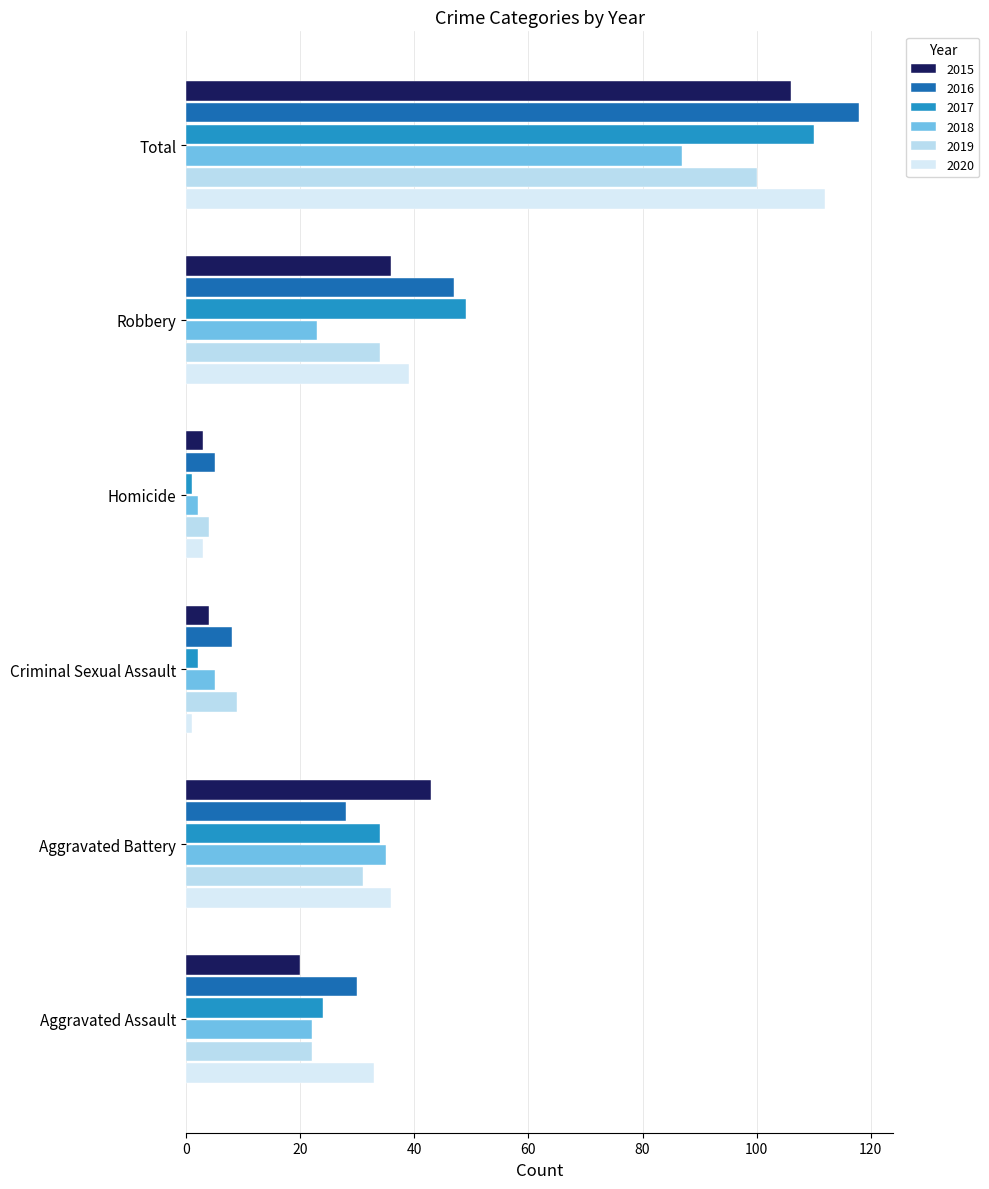

What is the minimum value shown in the chart?

1